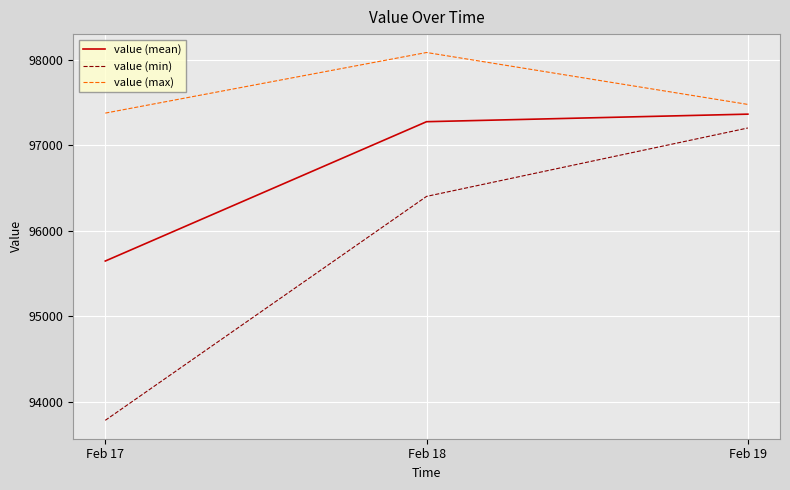

List the series in order of their overall mean, highest first.

value (max), value (mean), value (min)